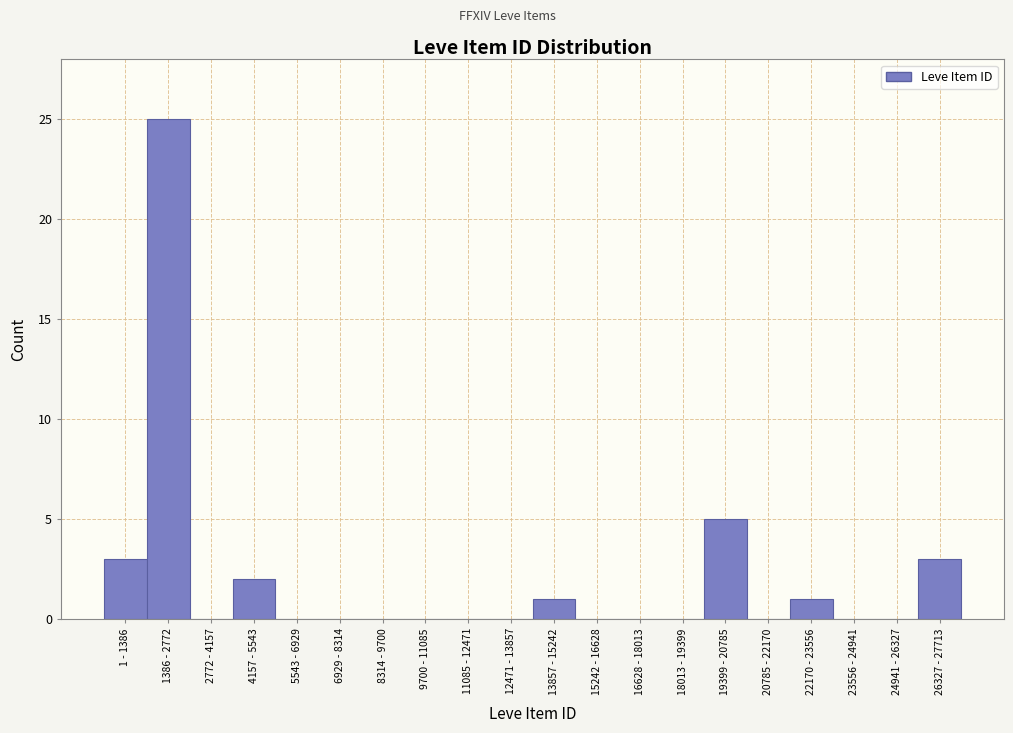

Reading left to right, what are all the values shown in this chart?

1 - 1386=3	1386 - 2772=25	2772 - 4157=0	4157 - 5543=2	5543 - 6929=0	6929 - 8314=0	8314 - 9700=0	9700 - 11085=0	11085 - 12471=0	12471 - 13857=0	13857 - 15242=1	15242 - 16628=0	16628 - 18013=0	18013 - 19399=0	19399 - 20785=5	20785 - 22170=0	22170 - 23556=1	23556 - 24941=0	24941 - 26327=0	26327 - 27713=3